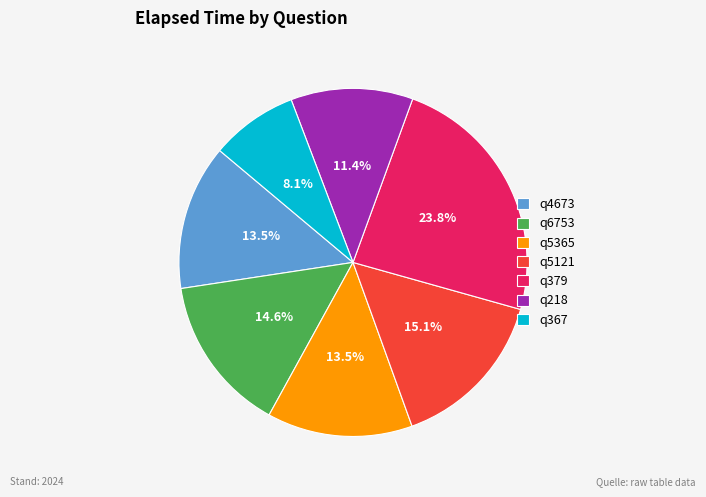

Which has a higher value, q6753 or q4673?

q6753